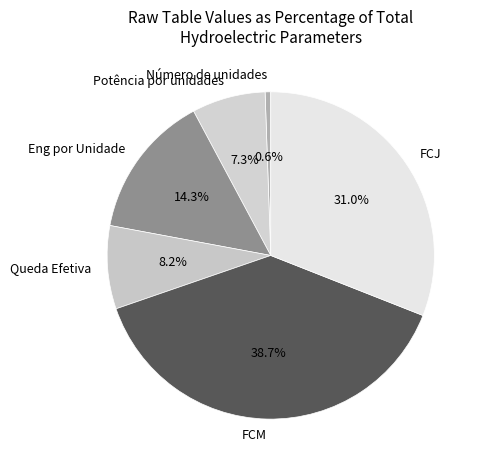

To the nearest percent, what is the difference between the largest and smallest slice percentages?

38%